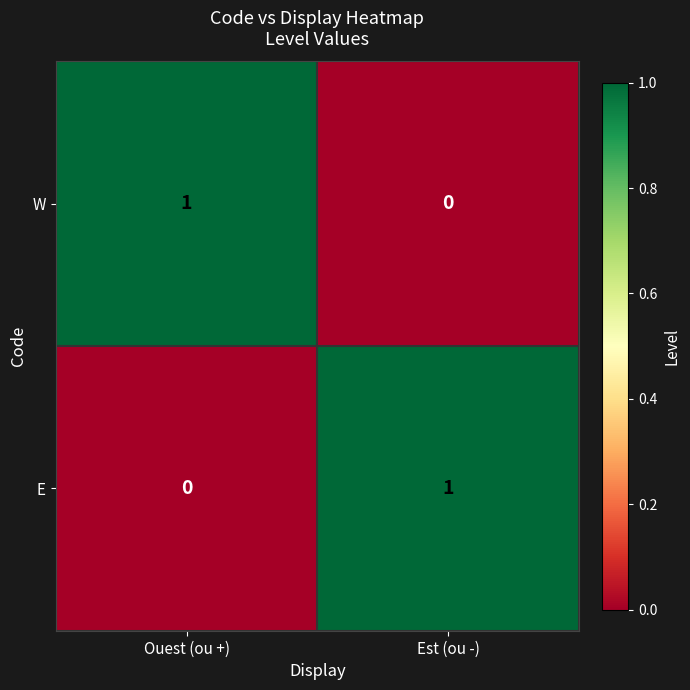

Where is E nearest to the value 0?

Ouest (ou +)